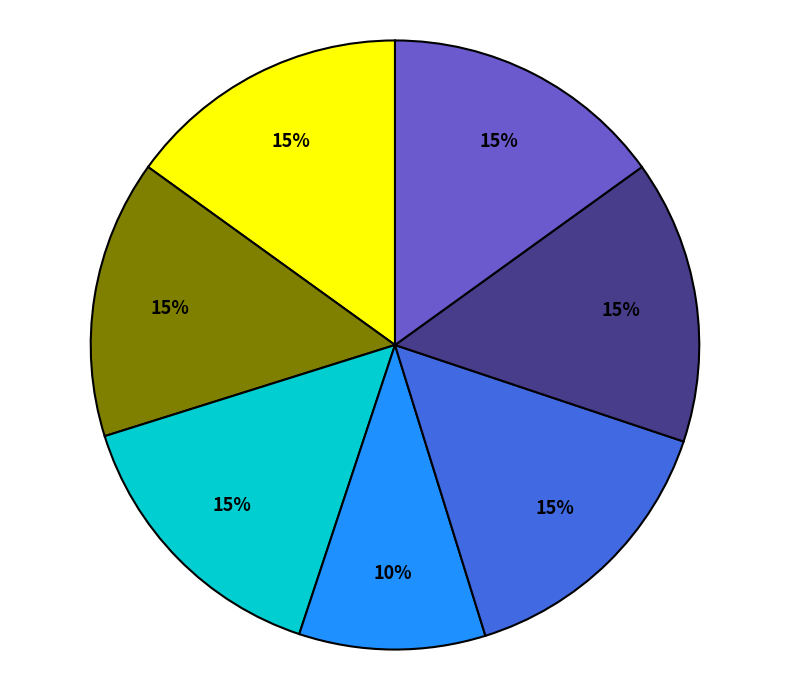

How many segments does this pie chart have?

7